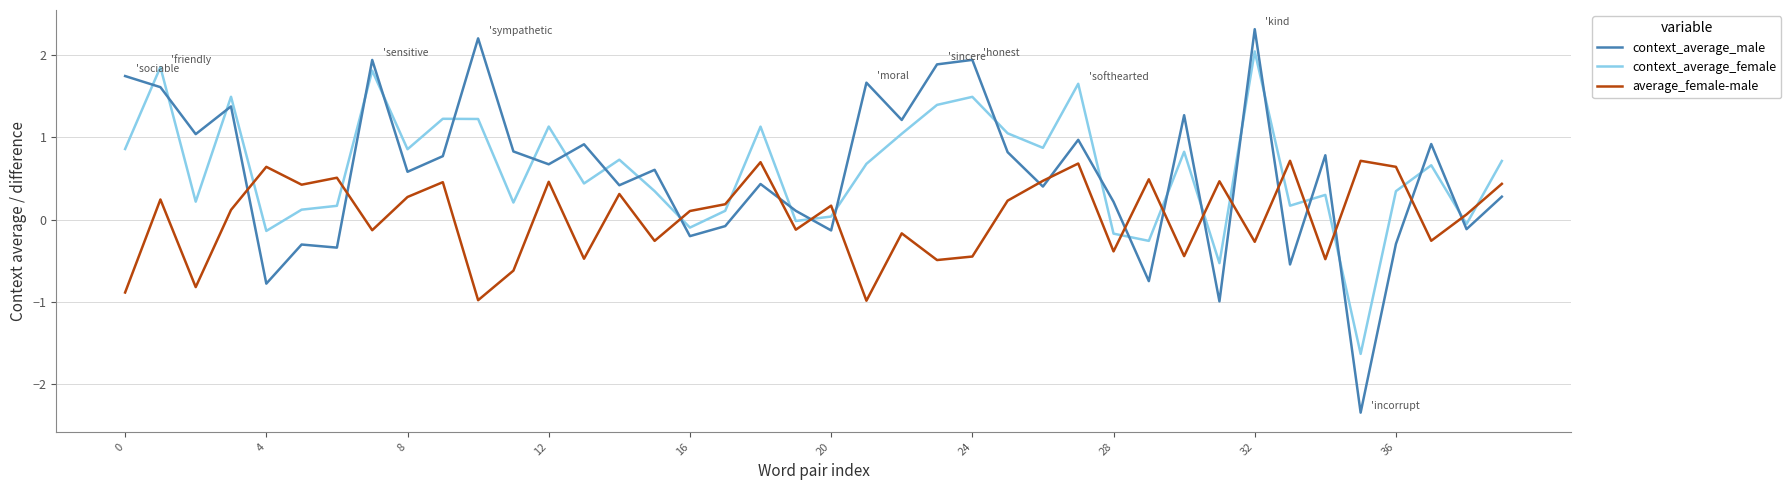

How many categories are shown in the chart?

40